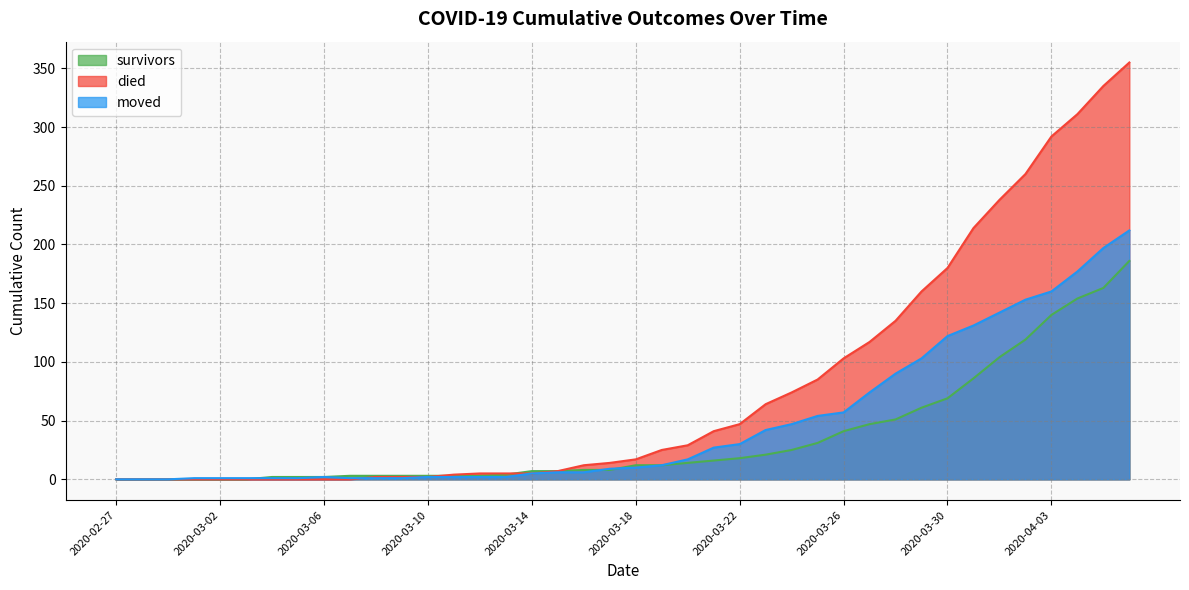

List the labels in order of survivors value, smallest first.

2020-02-27, 2020-02-28, 2020-02-29, 2020-03-01, 2020-03-02, 2020-03-03, 2020-03-04, 2020-03-05, 2020-03-06, 2020-03-07, 2020-03-08, 2020-03-09, 2020-03-10, 2020-03-11, 2020-03-12, 2020-03-13, 2020-03-14, 2020-03-15, 2020-03-16, 2020-03-17, 2020-03-18, 2020-03-19, 2020-03-20, 2020-03-21, 2020-03-22, 2020-03-23, 2020-03-24, 2020-03-25, 2020-03-26, 2020-03-27, 2020-03-28, 2020-03-29, 2020-03-30, 2020-03-31, 2020-04-01, 2020-04-02, 2020-04-03, 2020-04-04, 2020-04-05, 2020-04-06